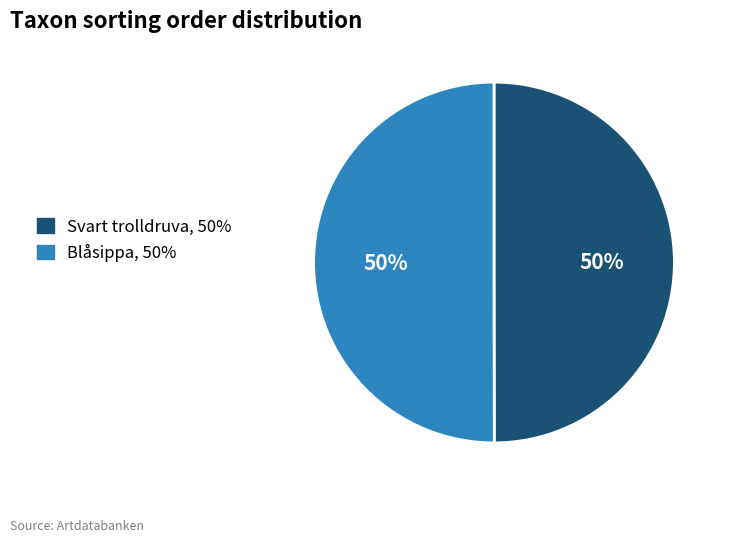

Count the number of slices in the pie.

2